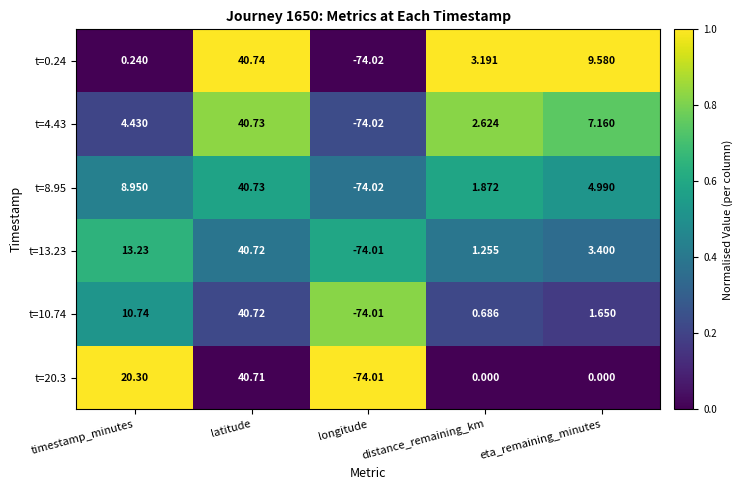

At which label does t=20.3 first exceed 0?

timestamp_minutes